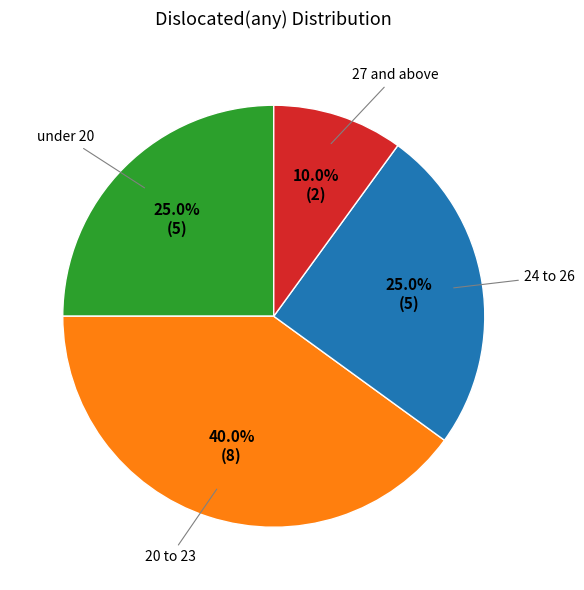

Is there any slice that represents more than half of the pie?

No